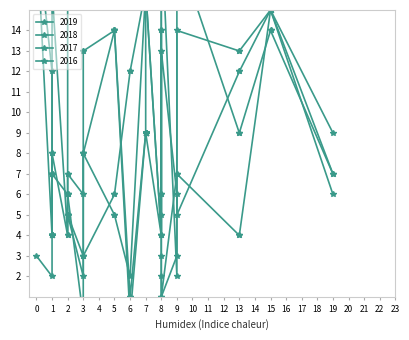

Which series has the largest total across all categories?

2017